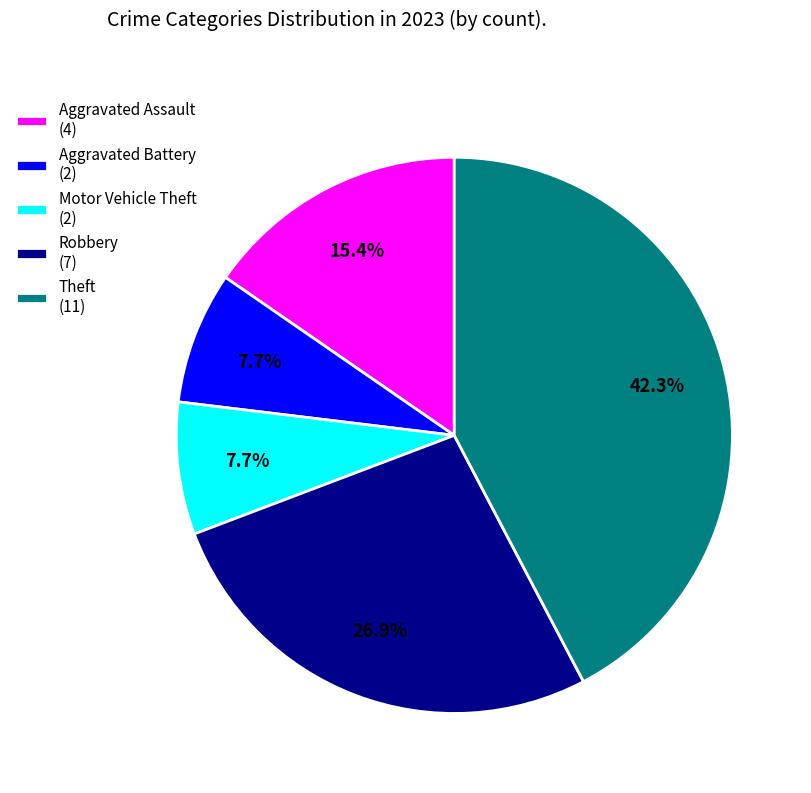

Is there a majority slice in this chart?

No